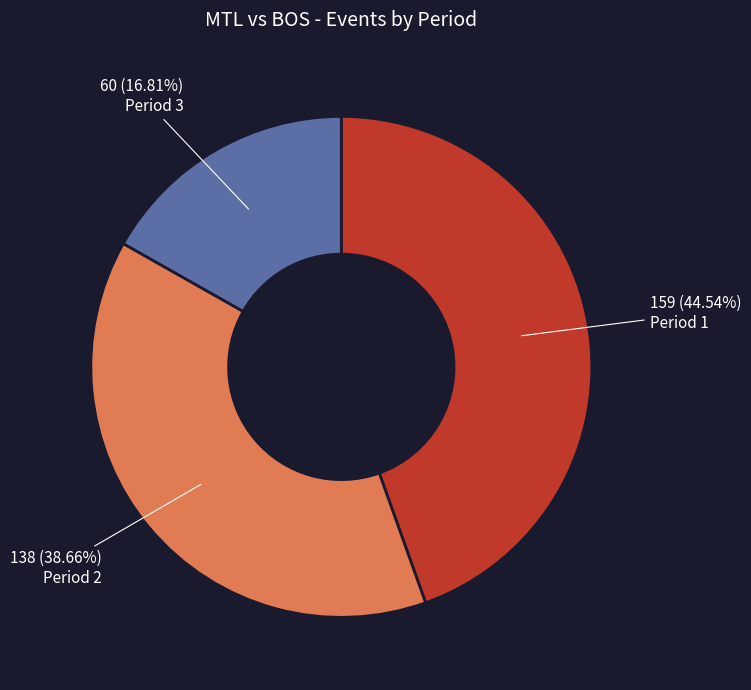

Does any single category account for the majority?

No